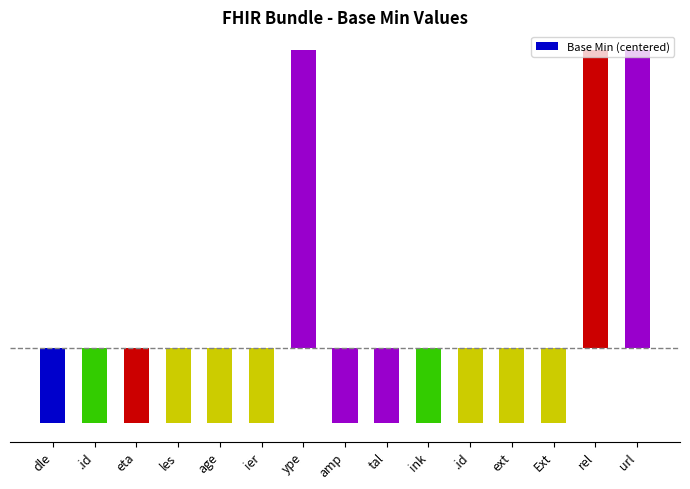

Read the value at amp.

-0.2